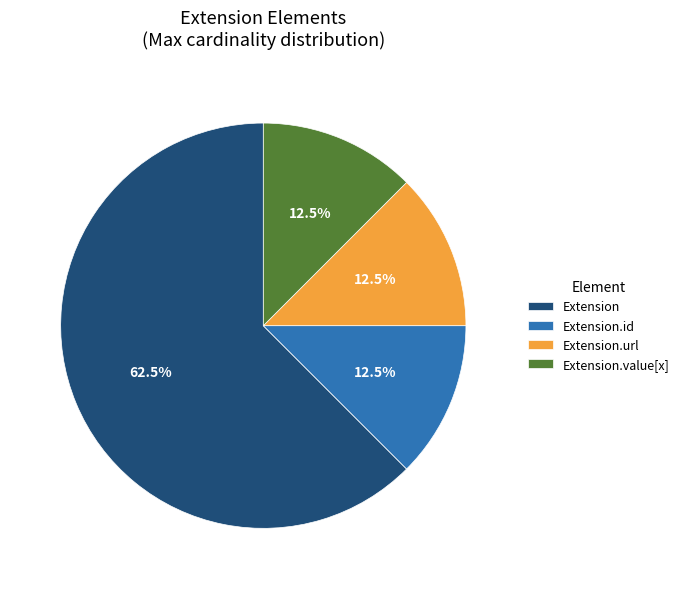

What is the ratio of the value at Extension to the value at Extension.value[x]?

5.0